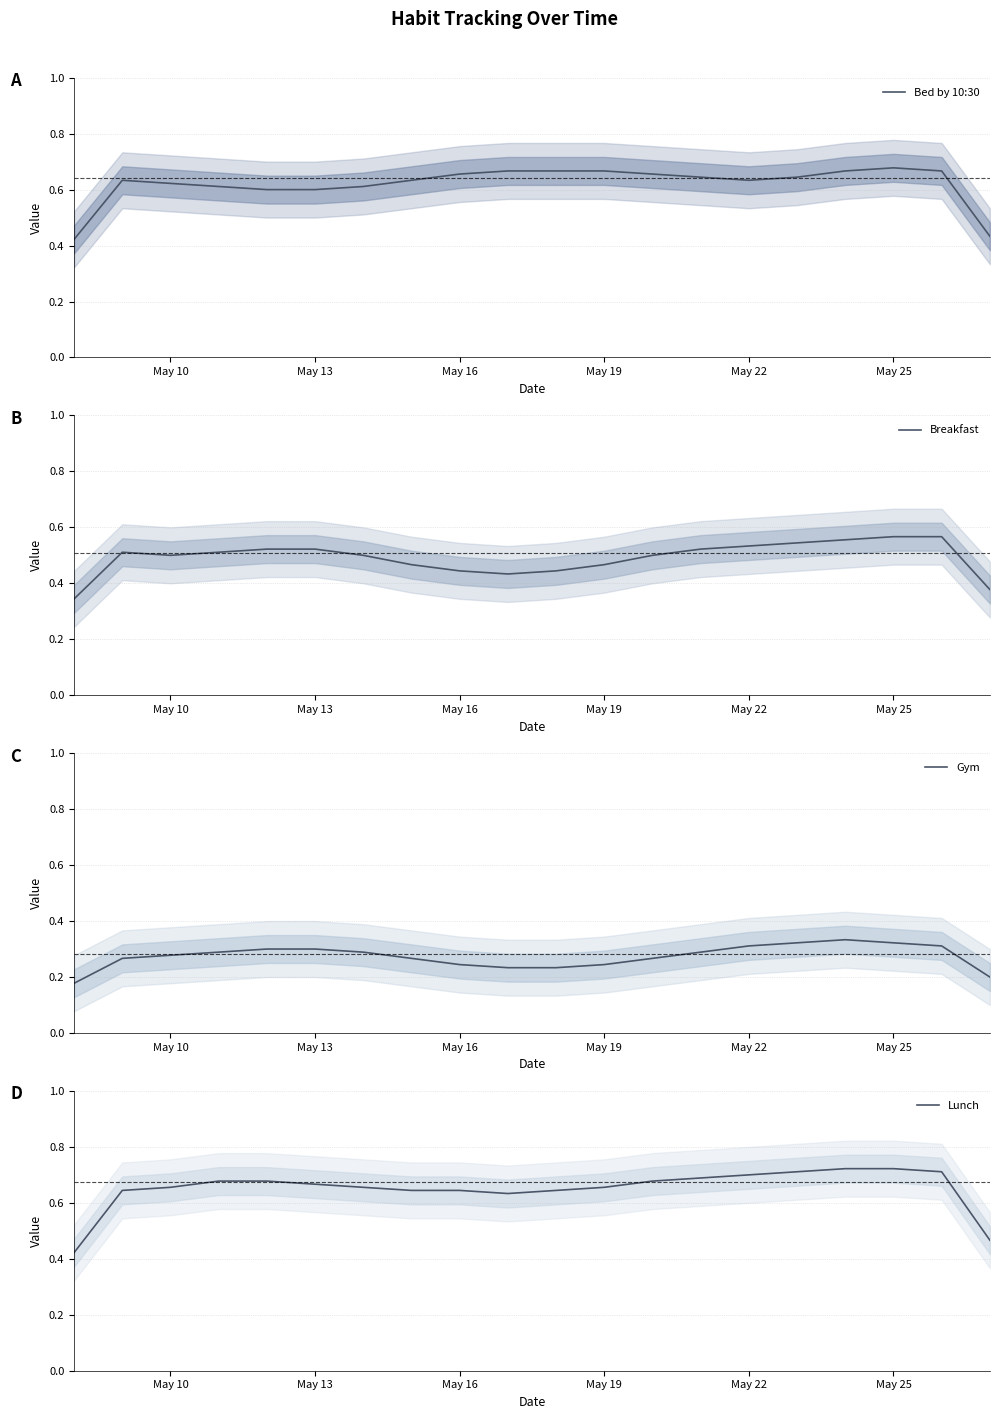

Is it true that Bed by 10:30 equals 0.2 at May 22?

False